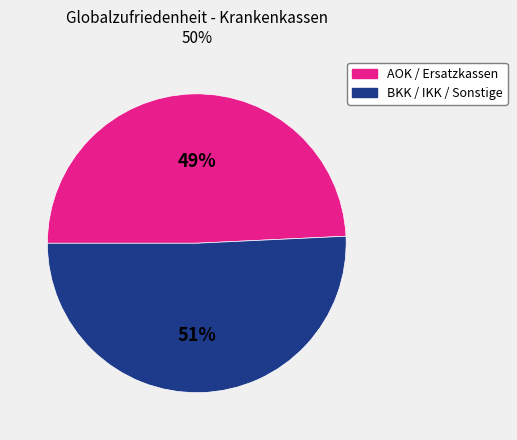

Is there any slice that represents more than half of the pie?

Yes